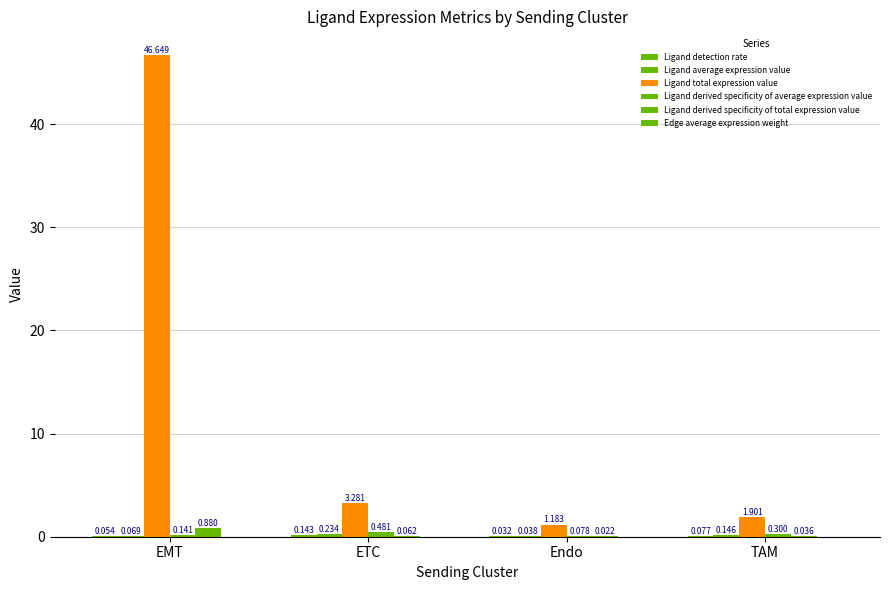

What is the difference between the maximum and minimum values in the Ligand average expression value series?

0.2